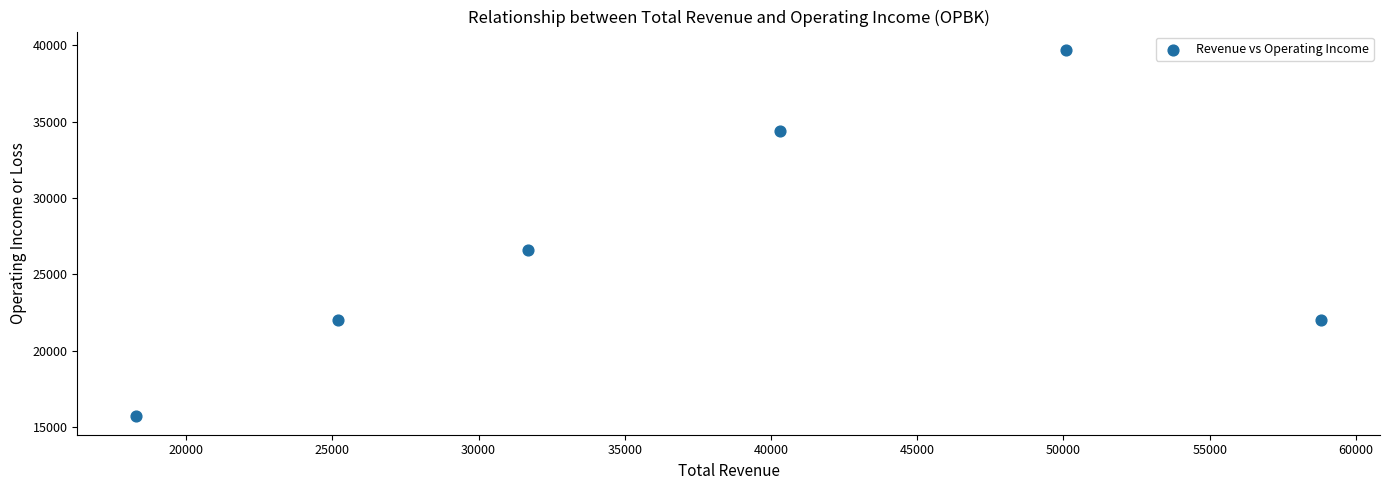

What is the average Y value?

26733